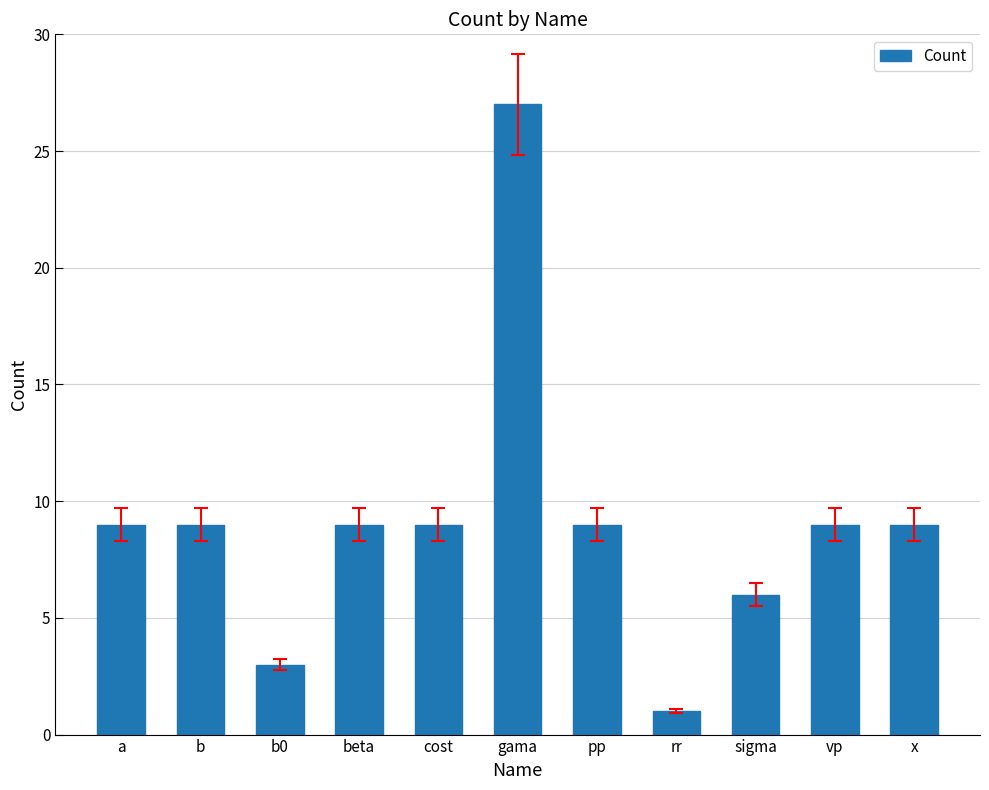

Read the value at a, to the nearest 5.

10